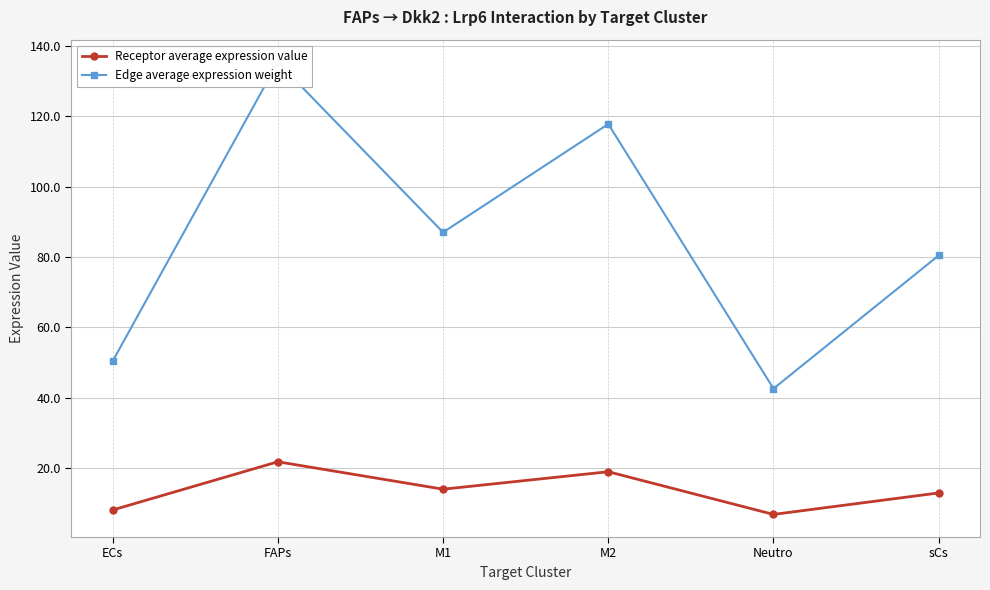

True or false: Receptor average expression value and Edge average expression weight cross at least once.

False